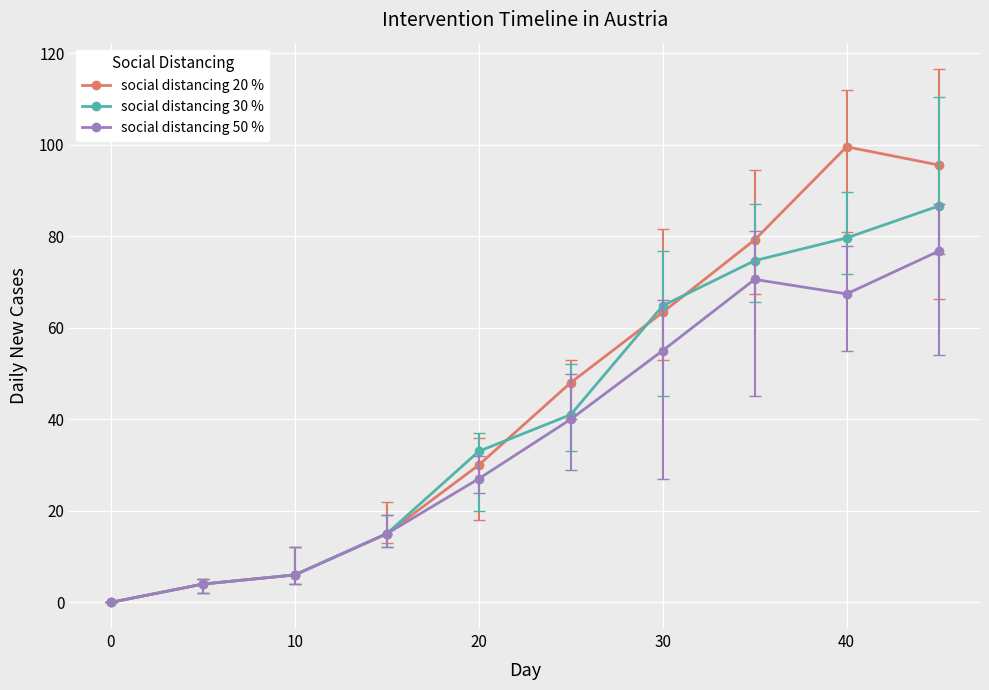

What is the value of the social distancing 20 % point at the 10th from the left?

95.6